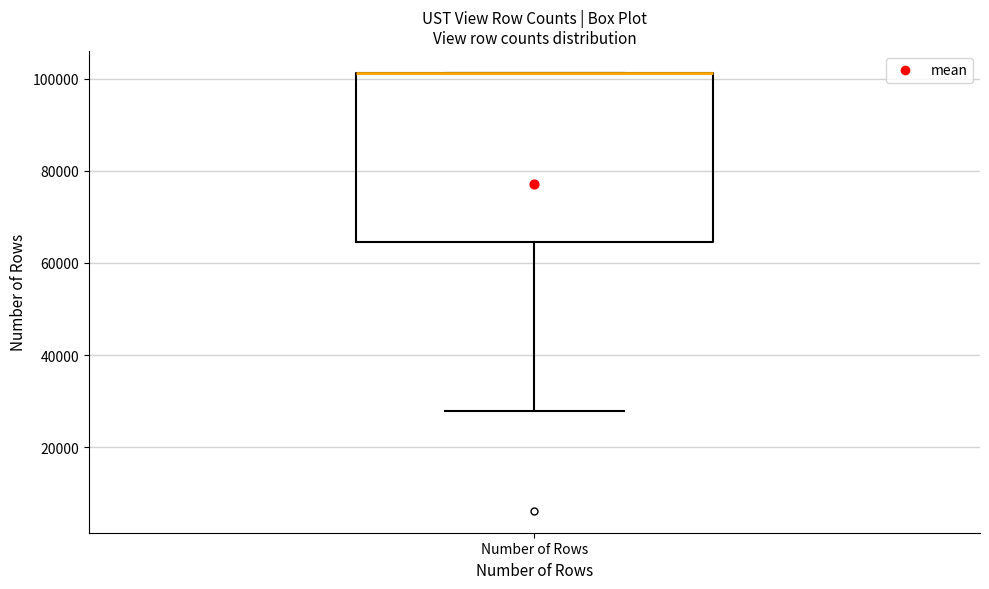

Read this box plot against the y-axis: the position of the median line, the range covered by the box, and the ends of both whiskers. The values are not printed on the chart, so give them approximately, as read against the axis.

median 102000 (drawn on the box's upper edge), box 64000 to 102000, whiskers 28000 to 102000